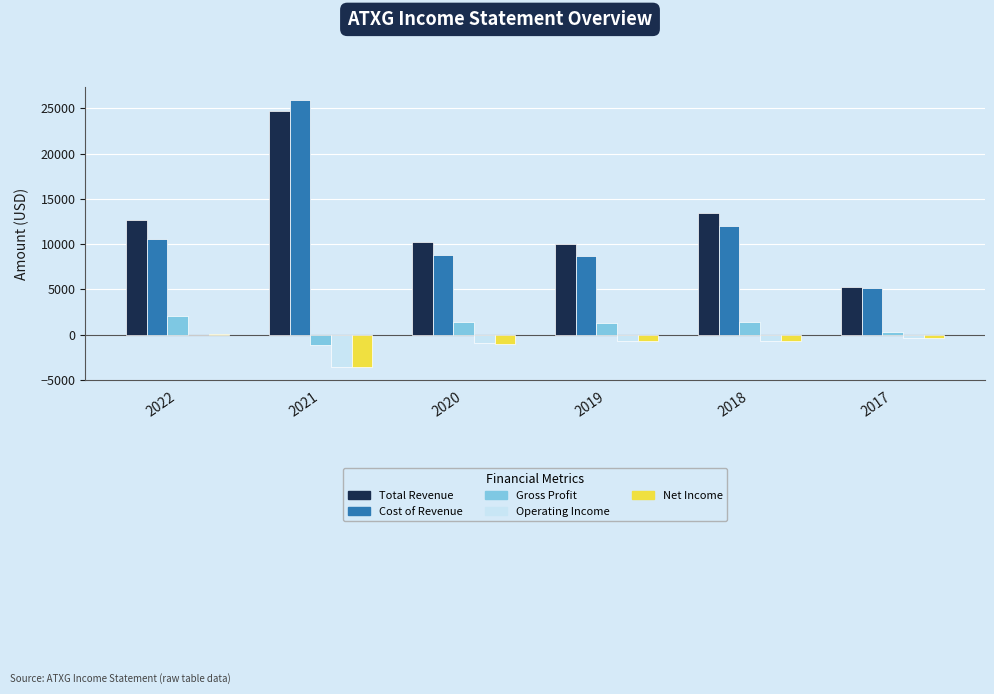

Which series has the largest range (max minus min)?

Cost of Revenue